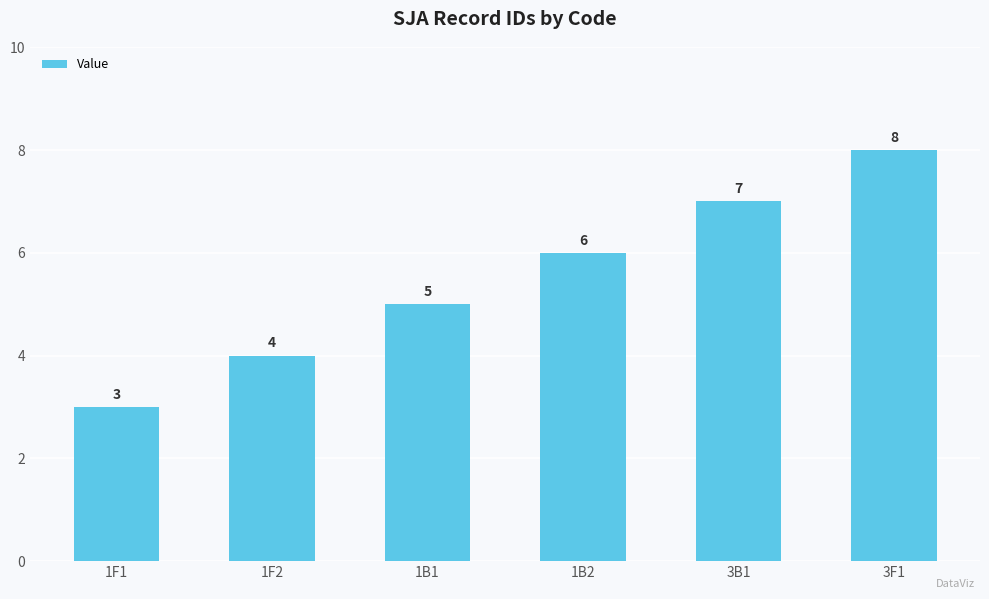

Is it true that the value at 1B1 is 5?

True